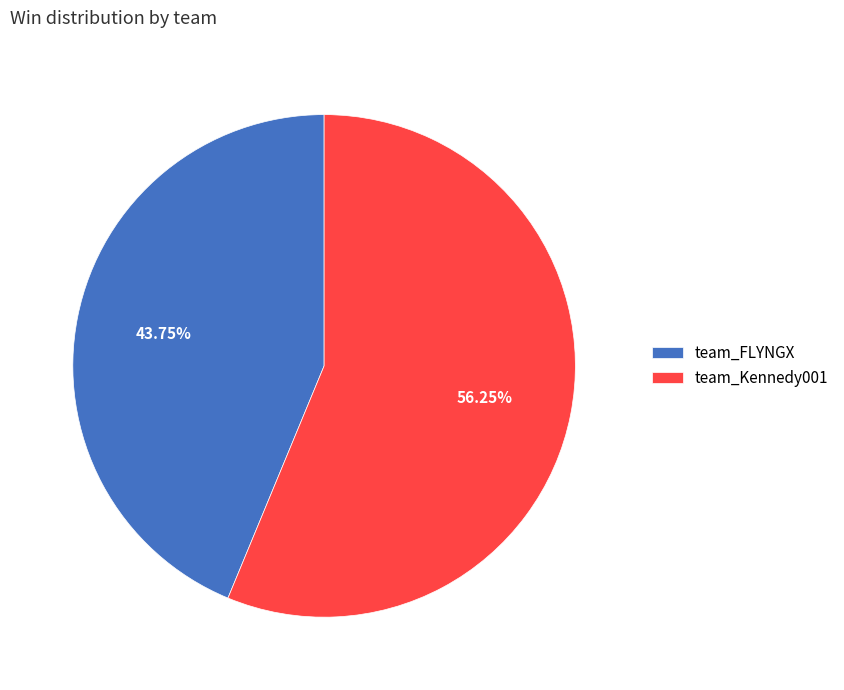

Which category has the smallest portion of the pie?

team_FLYNGX